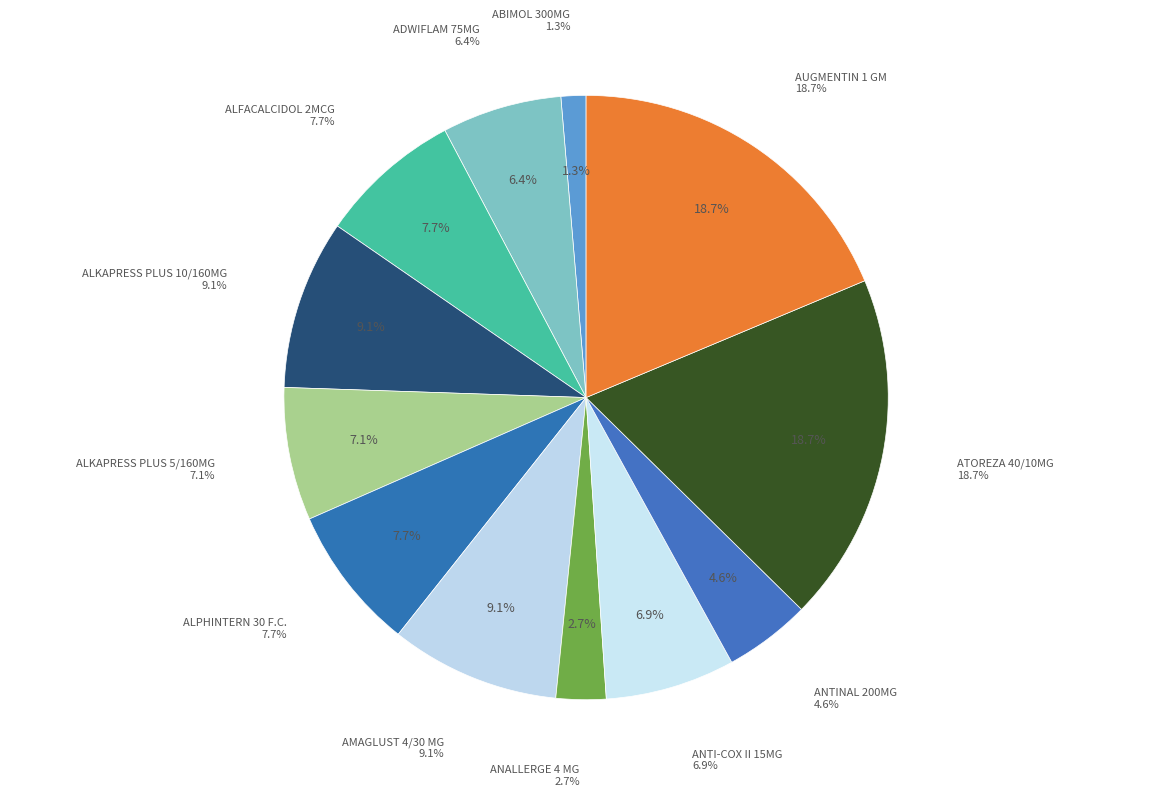

The ANTI-COX II 15MG slice represents 7% of the pie. True or false?

True